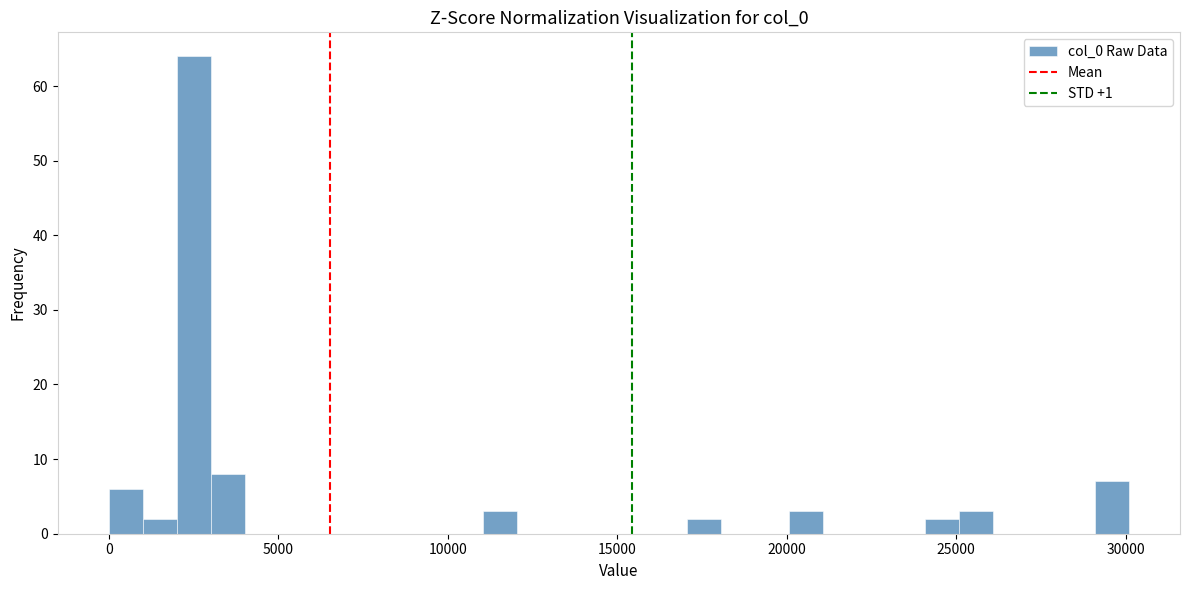

Around what value on the x-axis is the tallest bar? Give the approximate position of its centre, as read against the axis.

2500